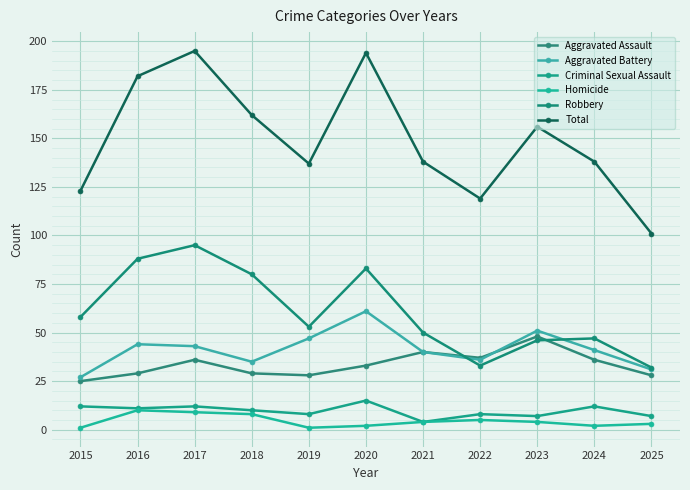

Where is Aggravated Battery nearest to the value 44?

2016